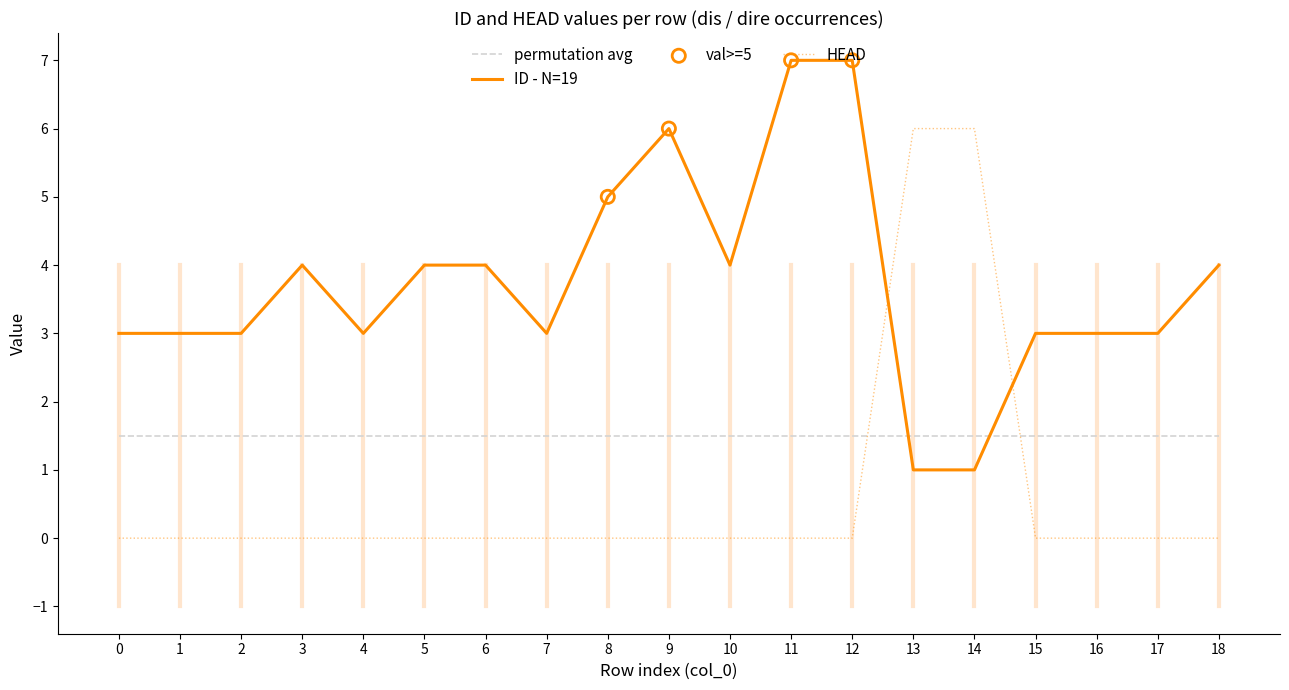

At how many categories does at least one series exceed 3?

11